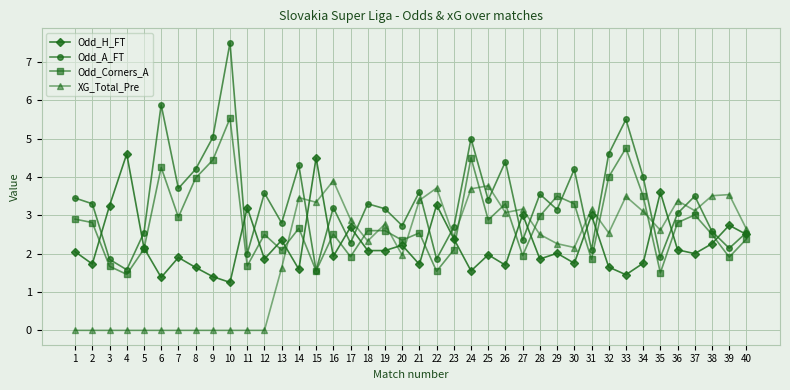

What is the maximum value shown in the chart?

7.5